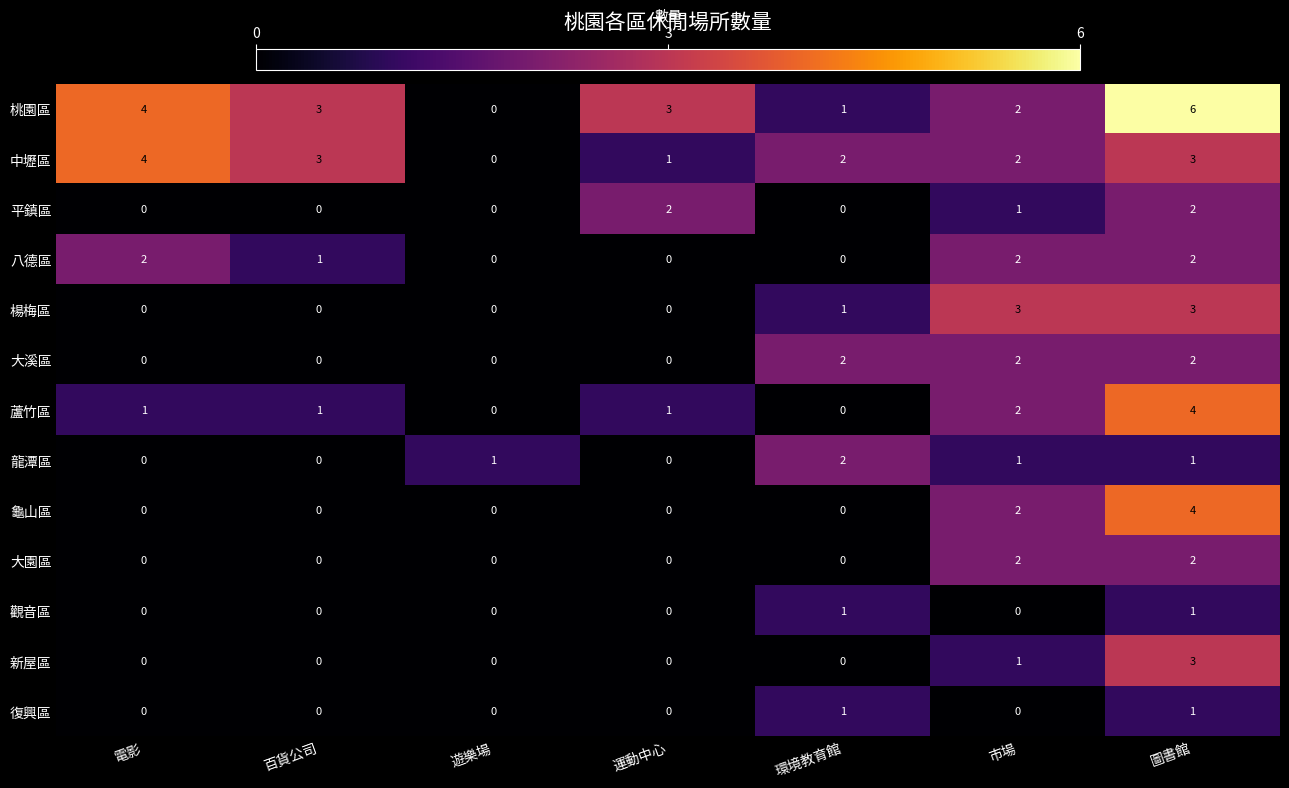

How many categories are shown in the chart?

7